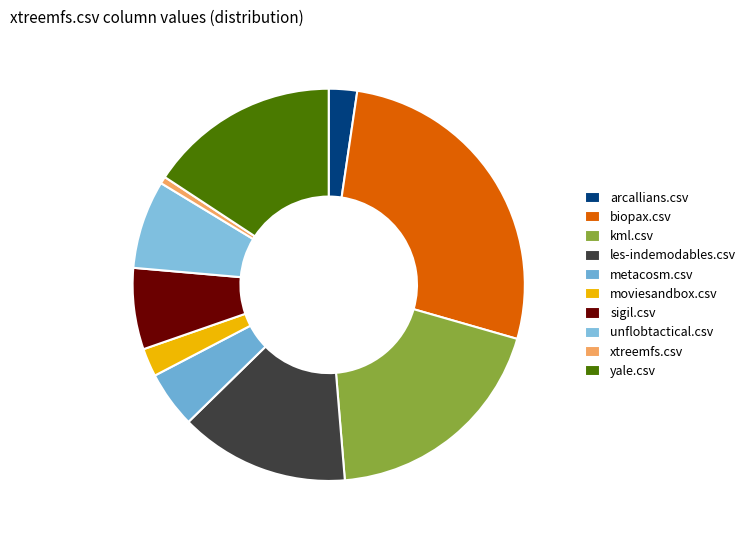

Which category has the smallest portion of the pie?

xtreemfs.csv